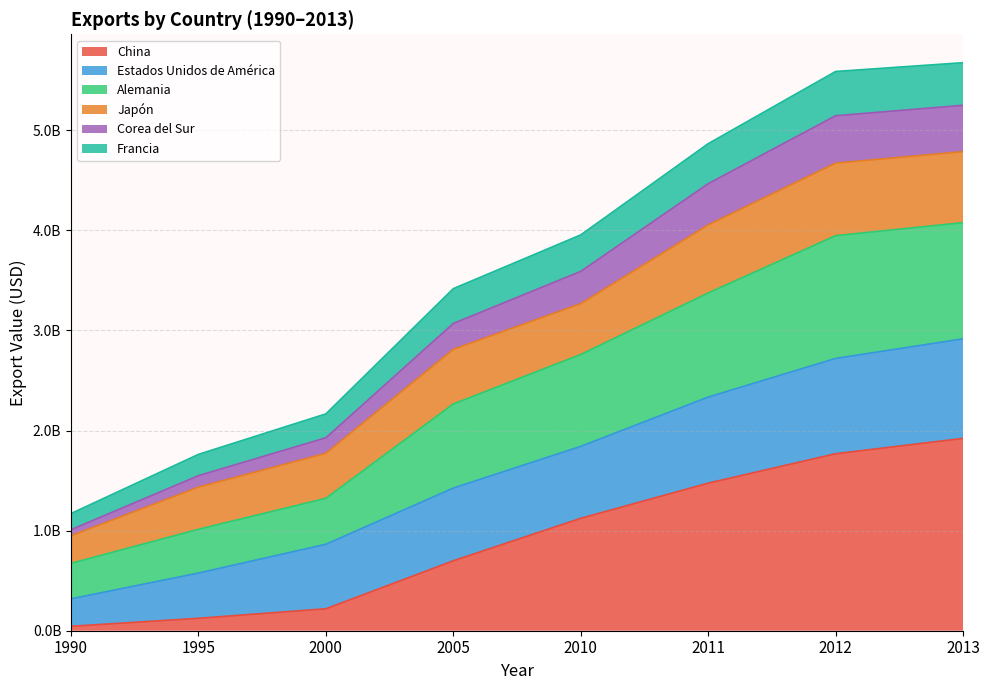

At which category is the sum across all series the highest?

2013